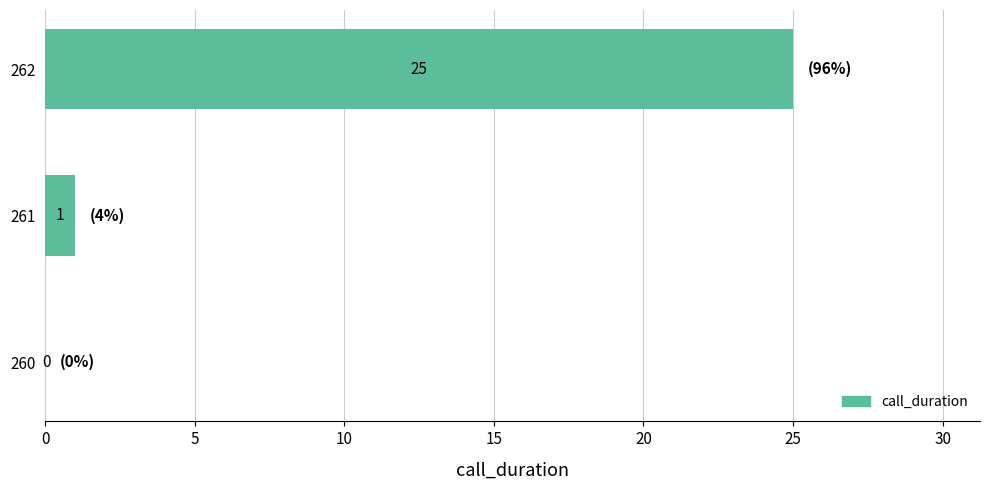

What is the greatest value displayed?

25